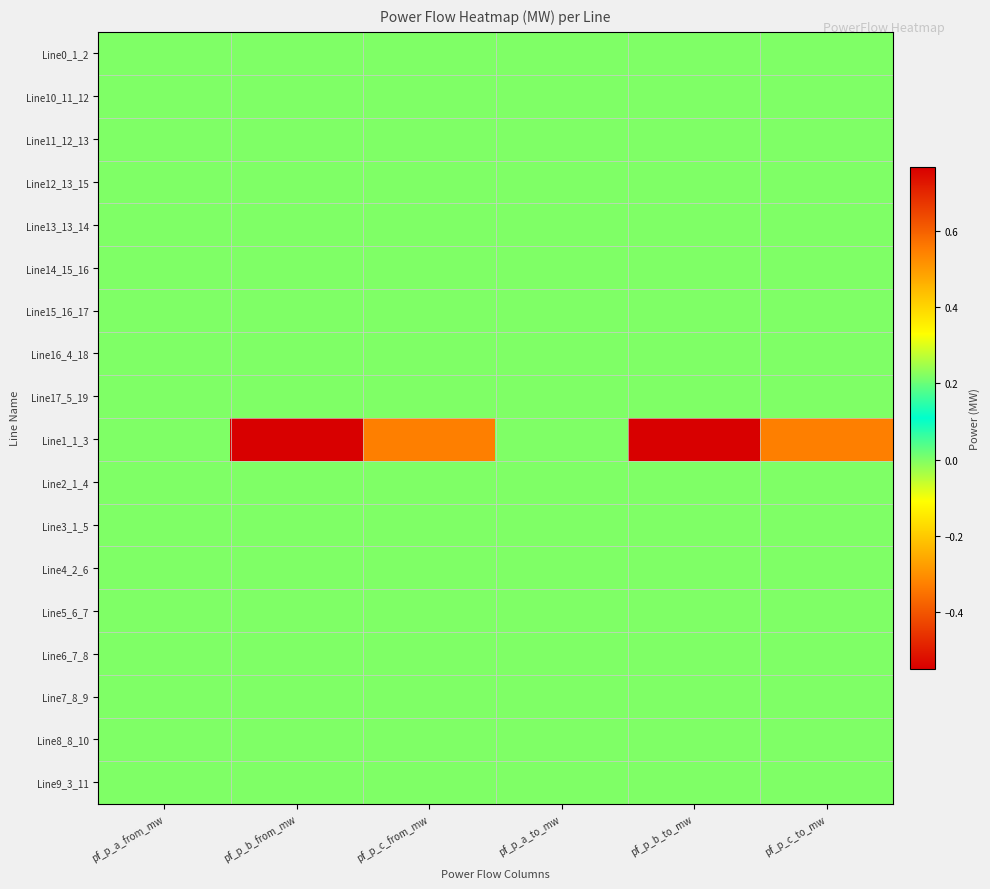

How many data points does each series have?

6